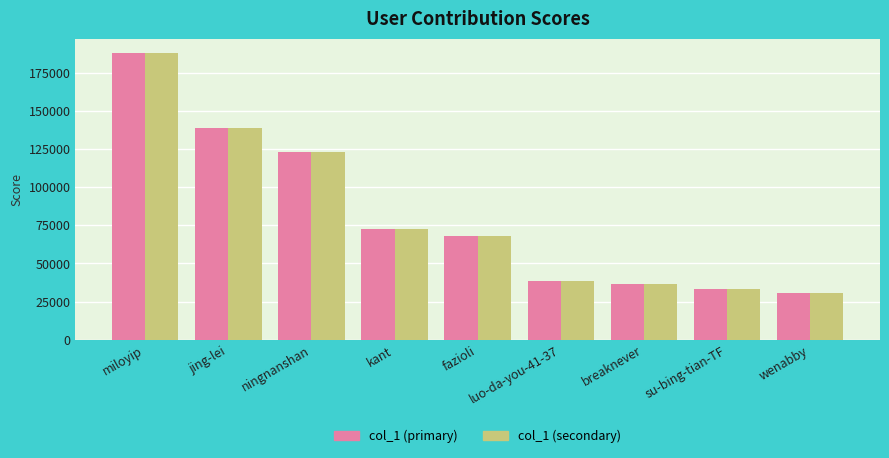

What is the difference between the col_1 (secondary) values at luo-da-you-41-37 and kant?

34136